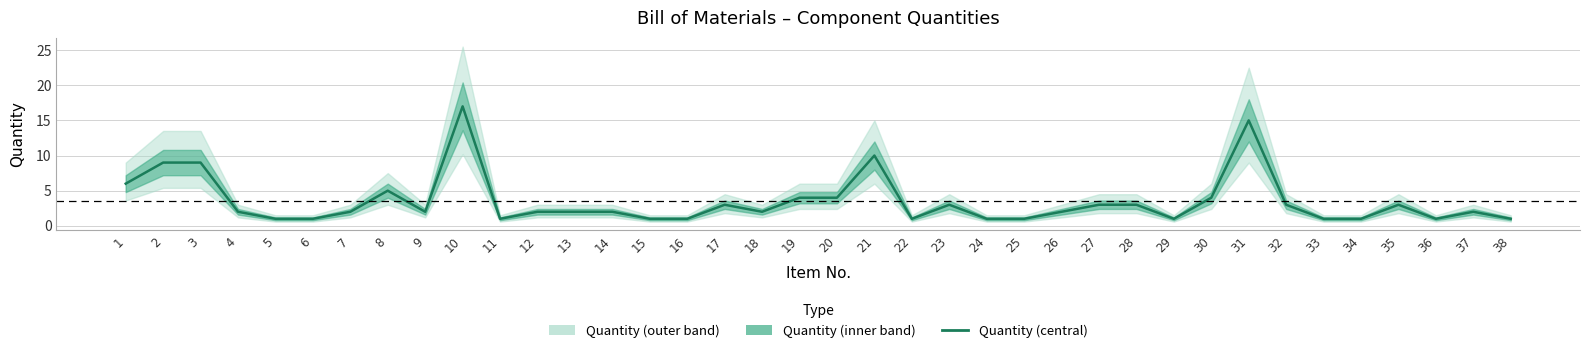

What is the value of the 37th point from the left?

2